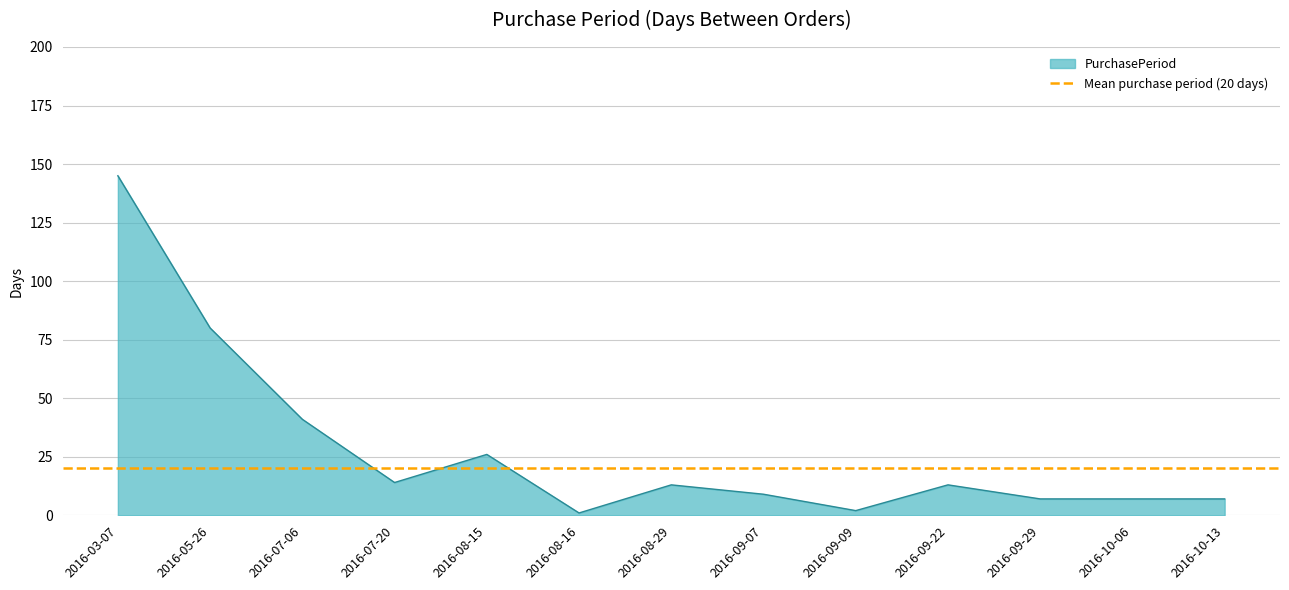

What is the change in value from 2016-07-20 to 2016-08-29?

-1